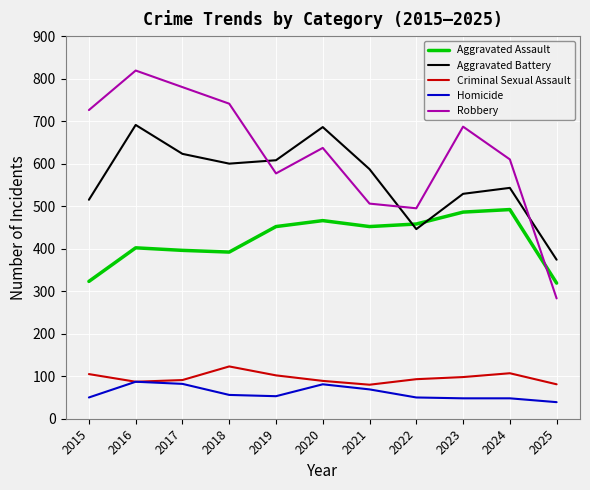

Where do Aggravated Battery and Aggravated Assault first cross each other?

2021 and 2022